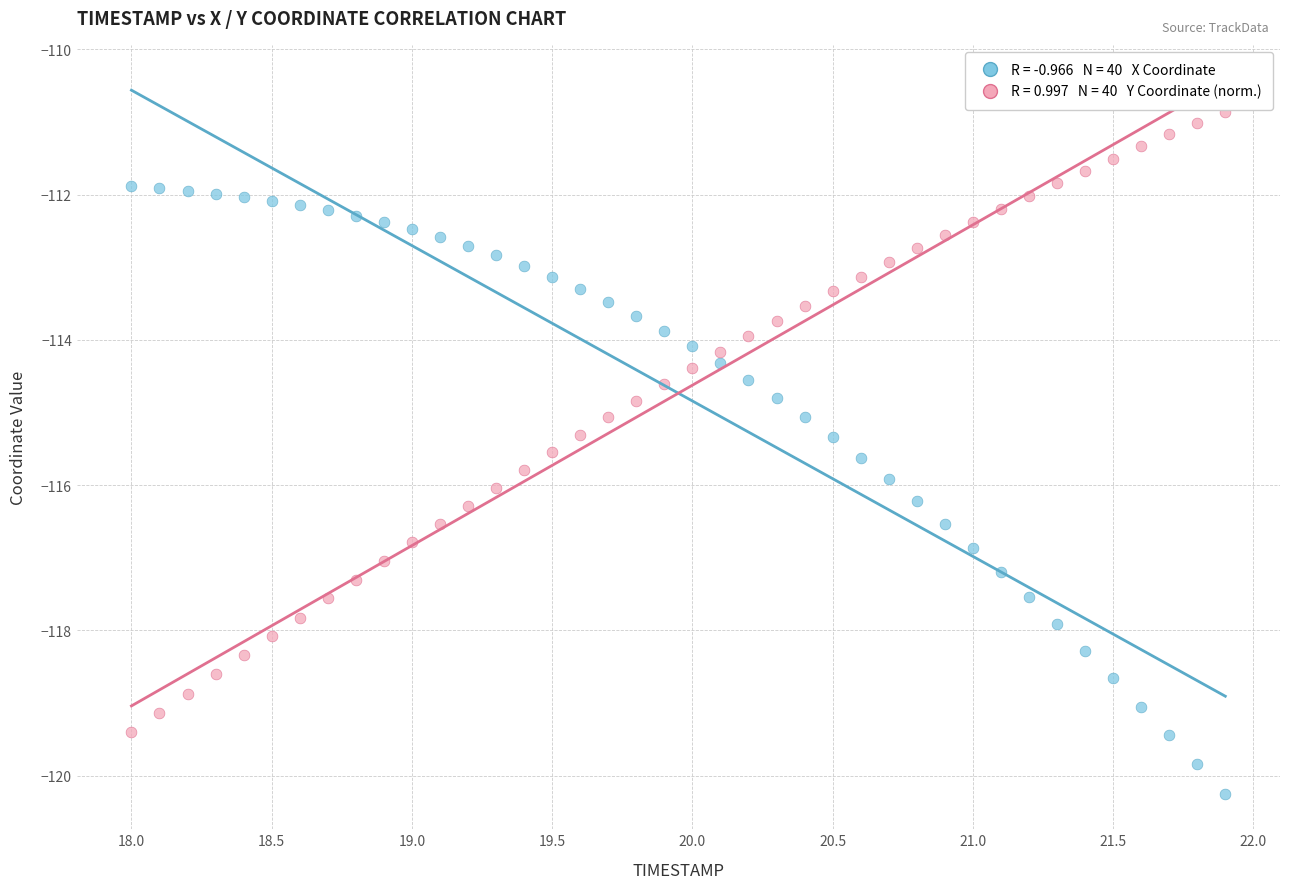

Across all data points, what is the range of X values (max minus min)?

3.9